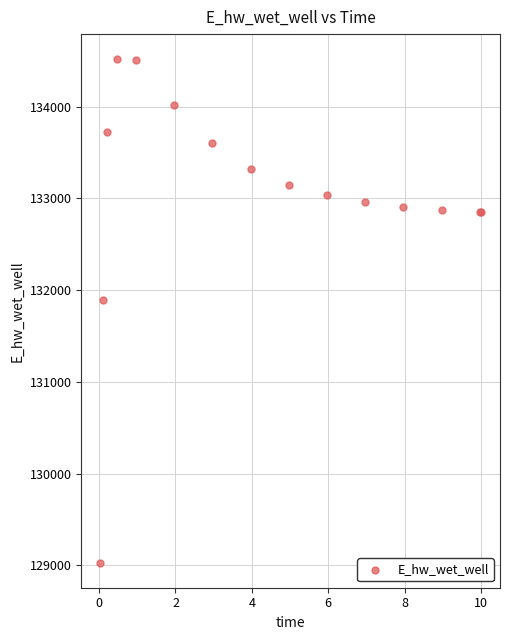

What Y value in the scatter plot is closest to 131773?

131892.3